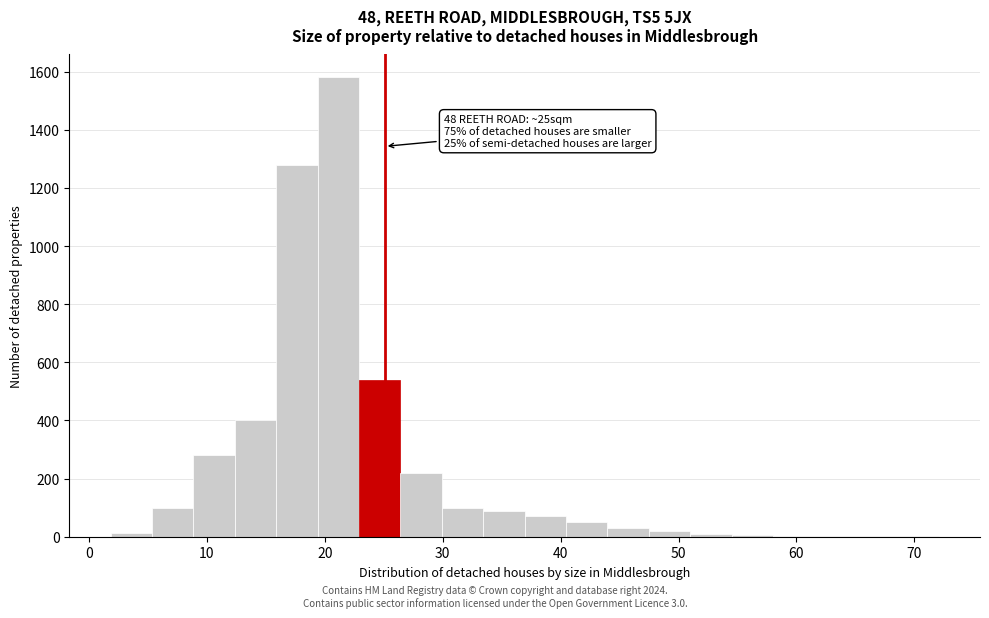

Around what value on the x-axis is the tallest bar? Give the approximate position of its centre, as read against the axis.

21